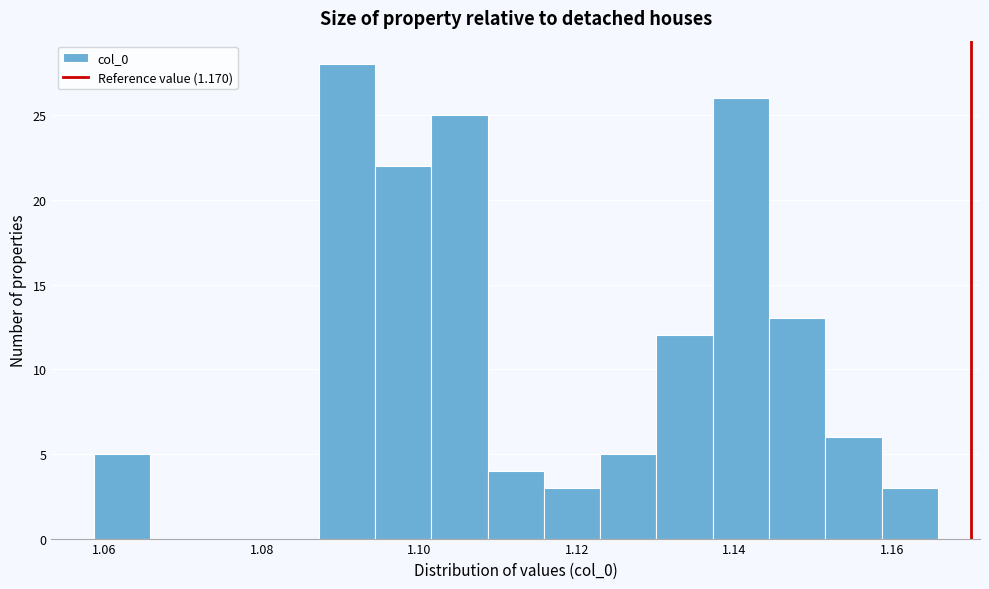

Around what value on the x-axis is the tallest bar? Give the approximate position of its centre, as read against the axis.

1.090